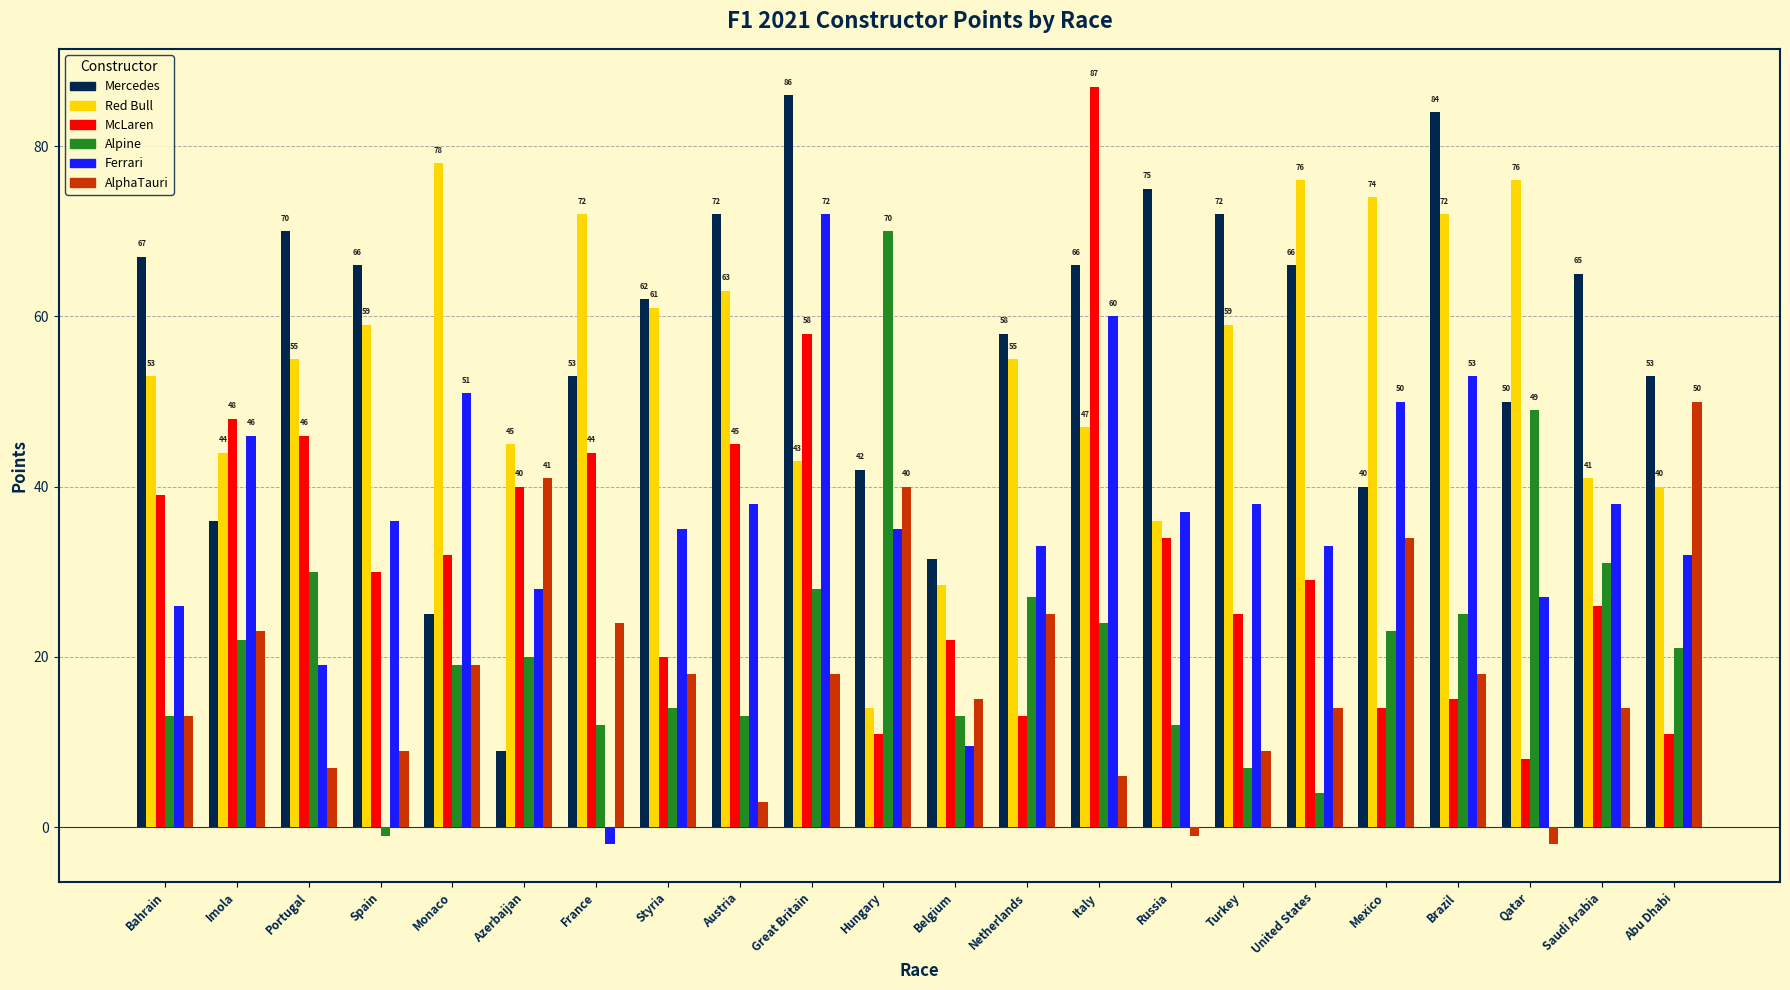

What is the difference between the second highest and minimum values in the Mercedes series?

75.0